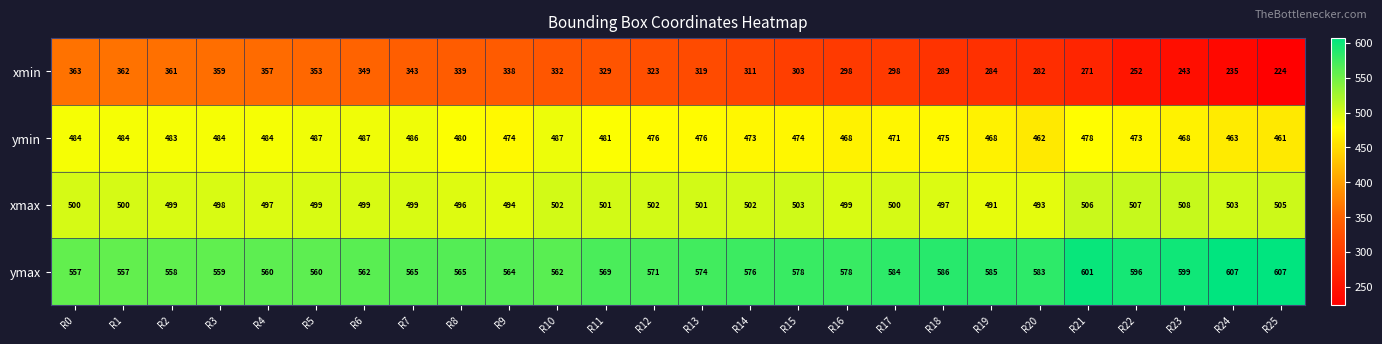

What is the maximum value shown in the chart?

607